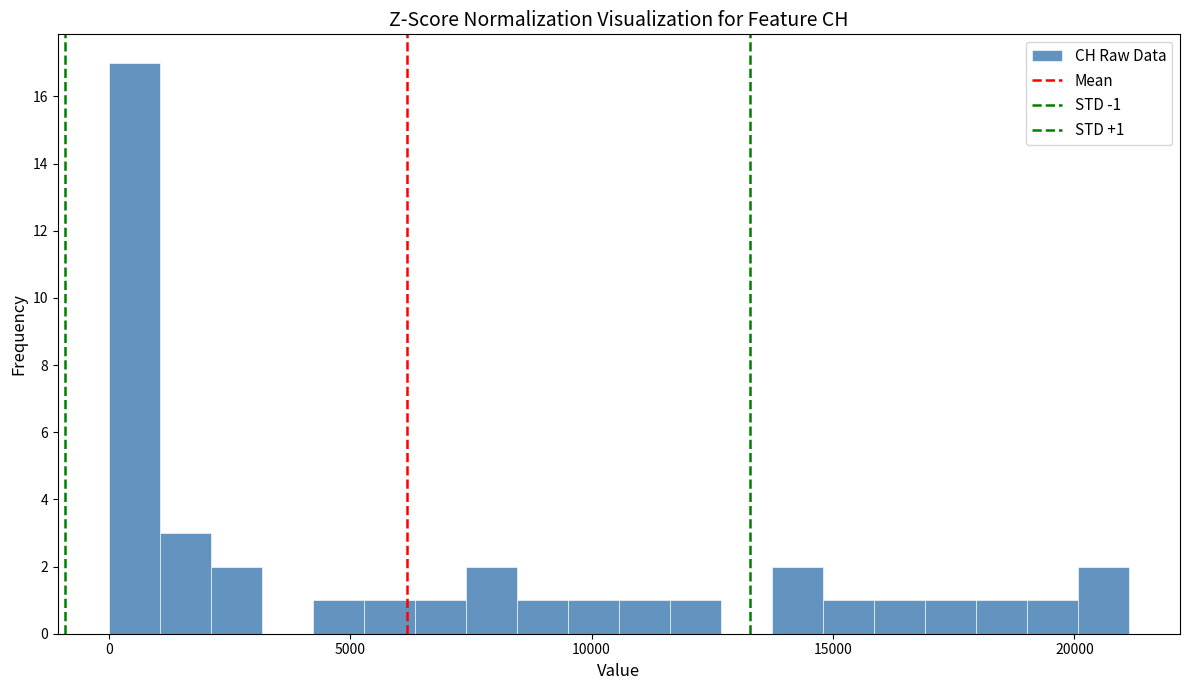

Around what value on the x-axis is the tallest bar? Give the approximate position of its centre, as read against the axis.

500